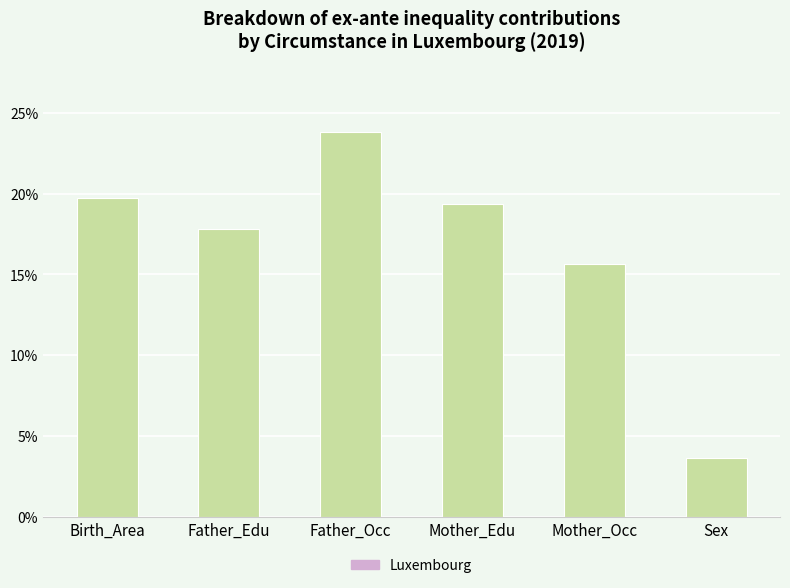

Reading left to right, transcribe all the data shown in this chart.

Birth_Area=19.7	Father_Edu=17.8	Father_Occ=23.8	Mother_Edu=19.4	Mother_Occ=15.7	Sex=3.7